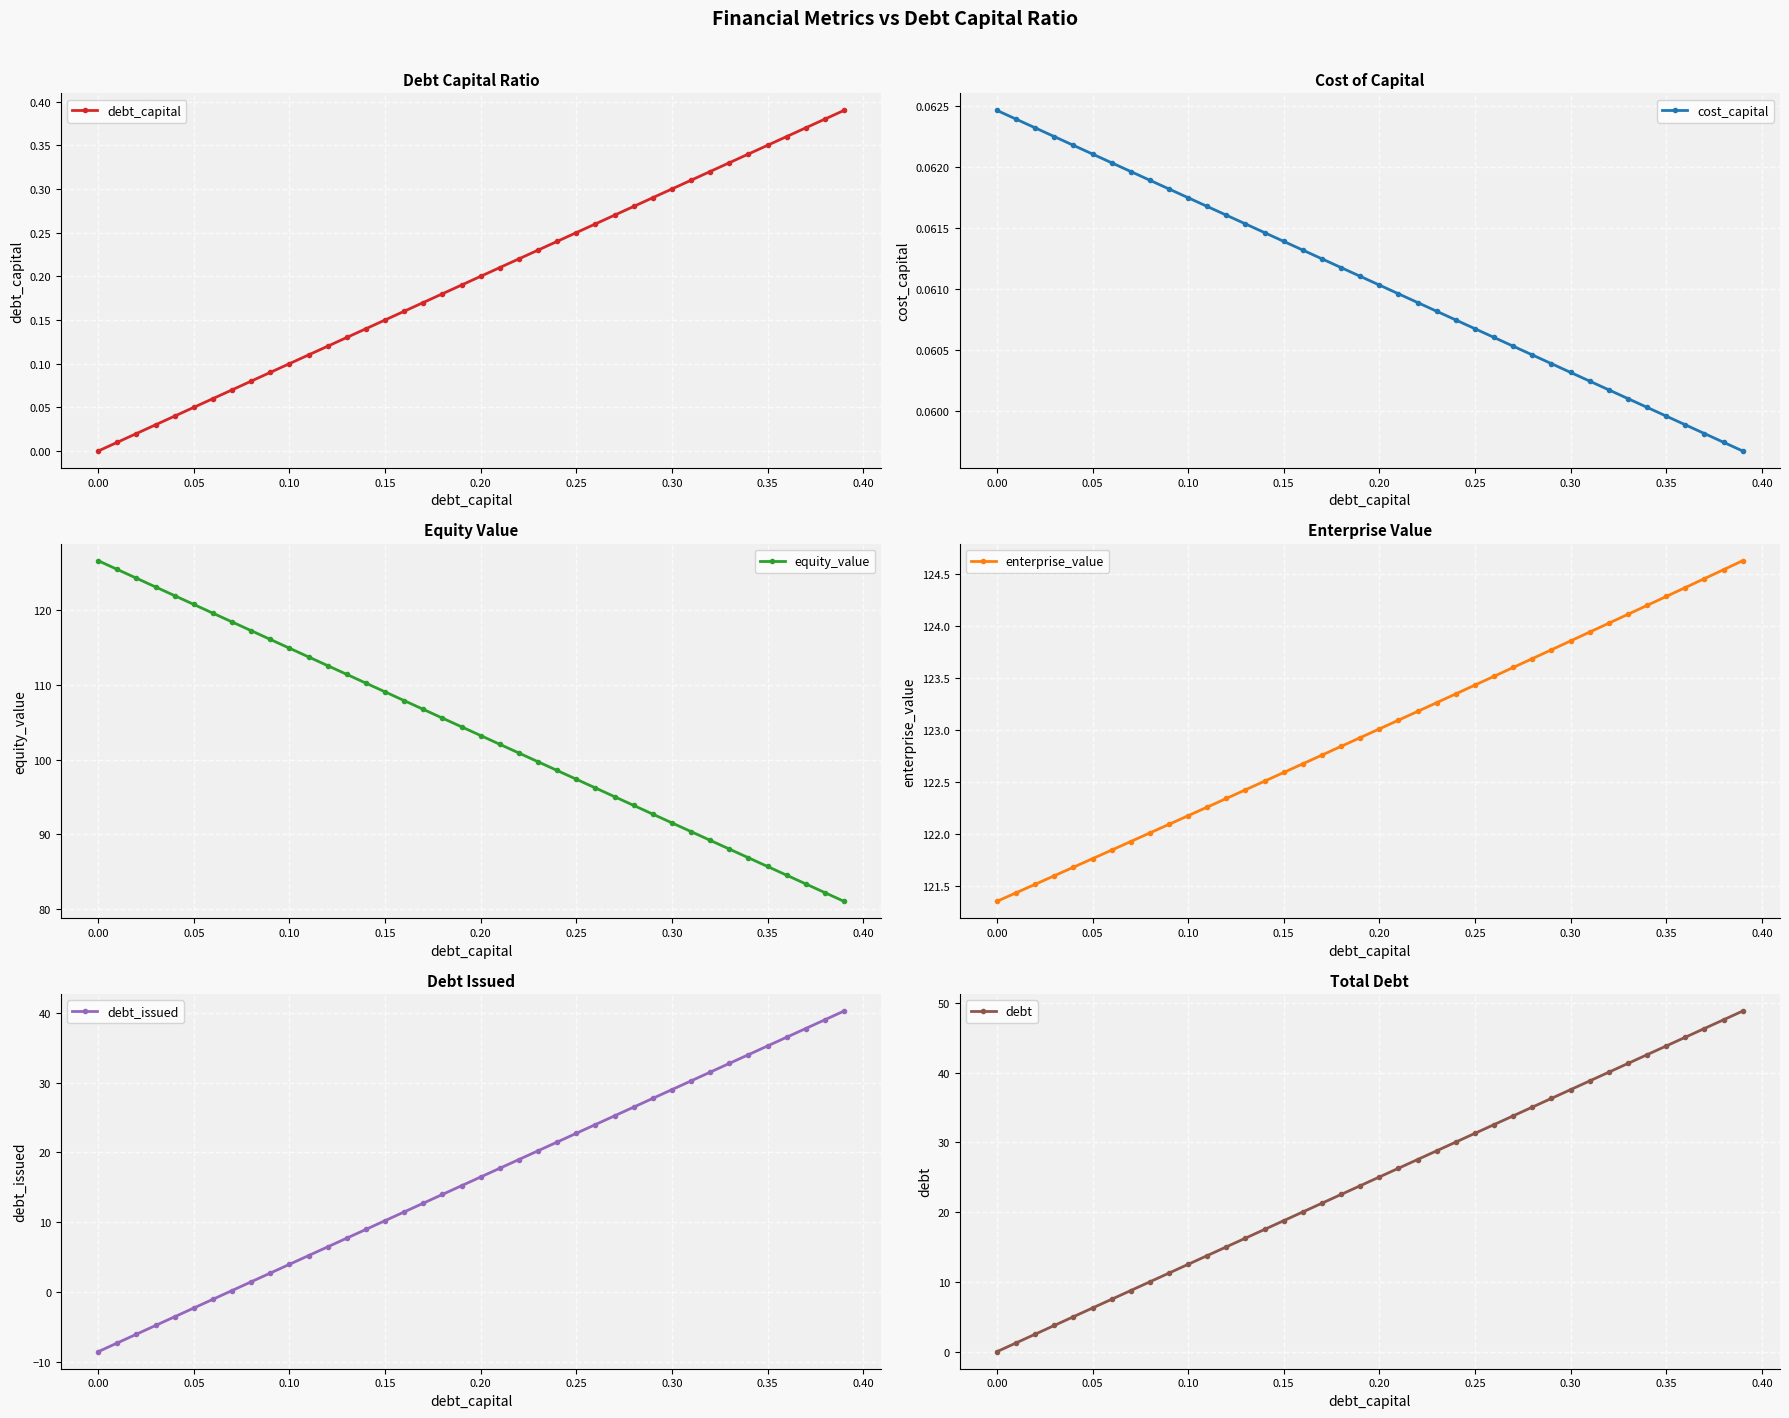

How many cost_capital values are between 0 and 1?

40